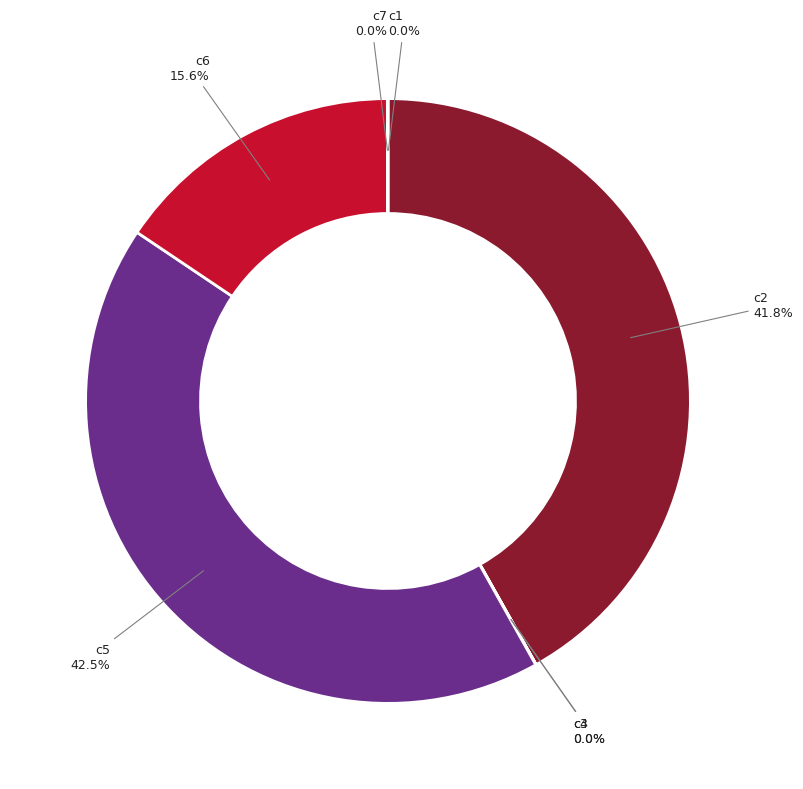

Is there any slice that represents more than half of the pie?

No